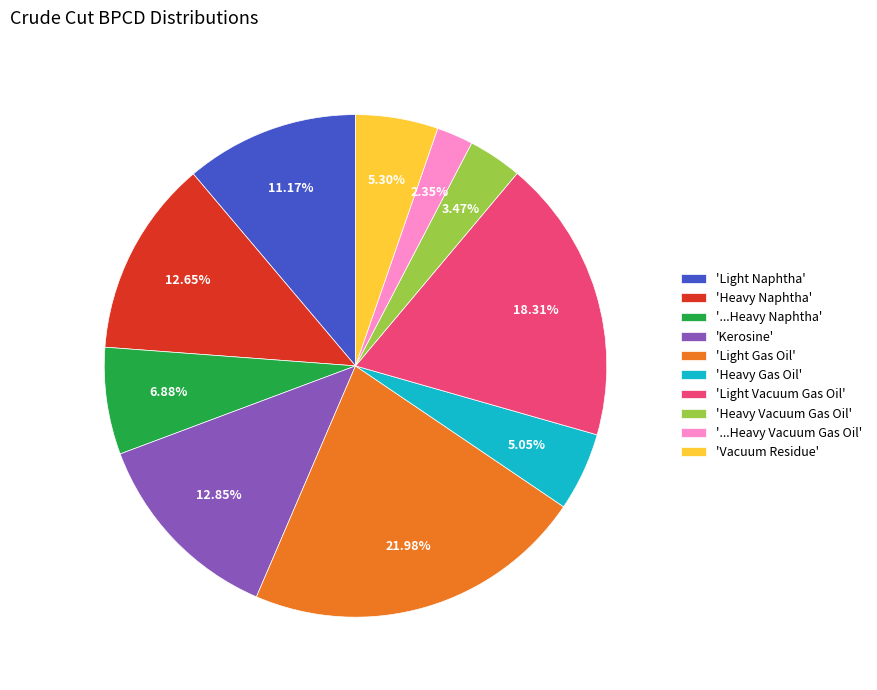

Combined, do 'Light Vacuum Gas Oil' and 'Heavy Gas Oil' account for over 50%?

No